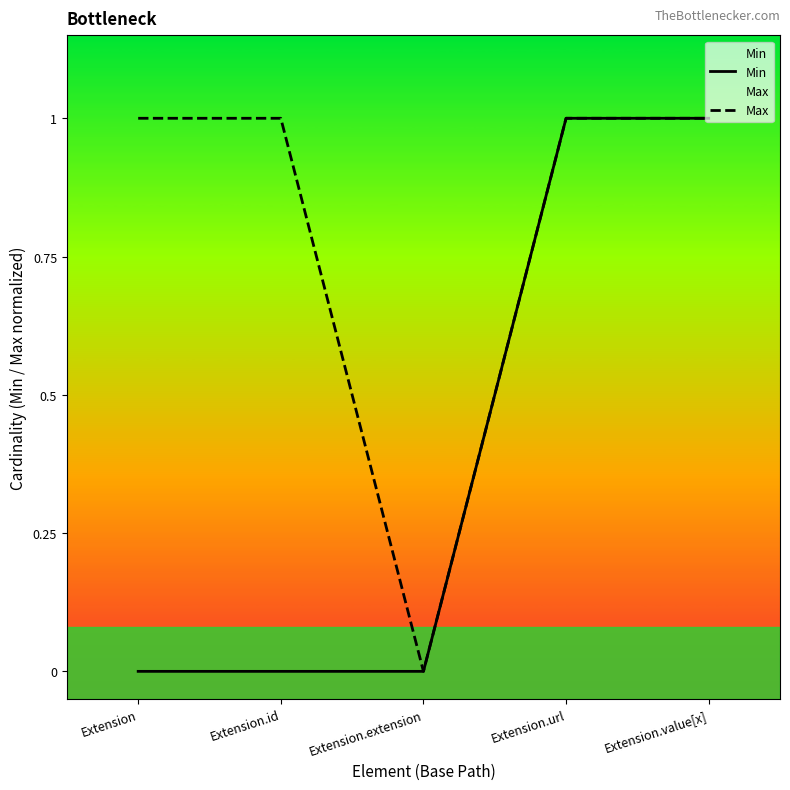

List the labels in order of Max value, smallest first.

Extension.extension, Extension, Extension.id, Extension.url, Extension.value[x]